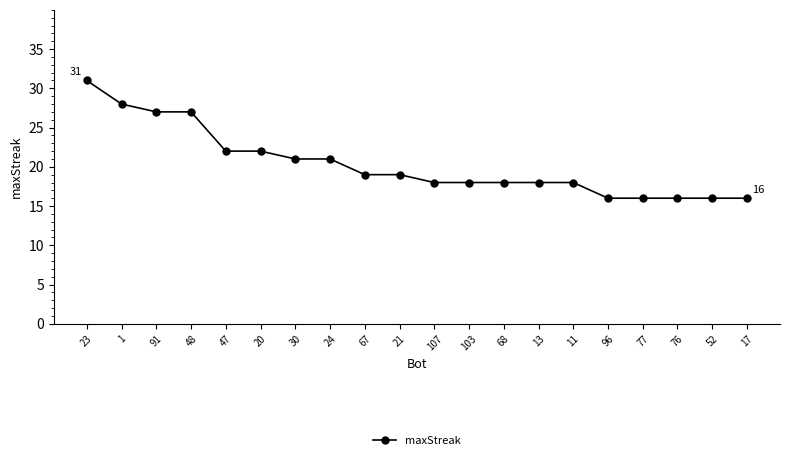

The value at 30 is 29. True or false?

False